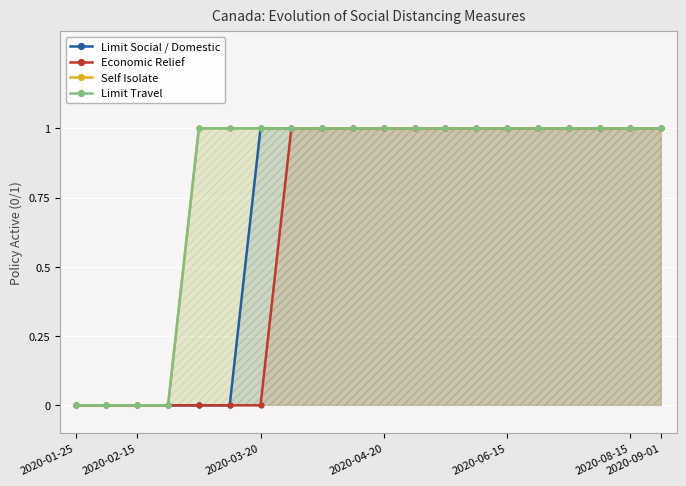

What is the highest value of the Limit Travel series?

1